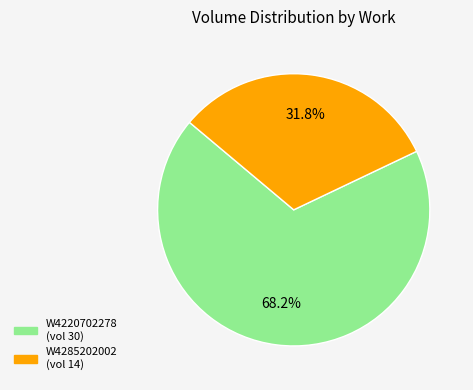

Count the number of slices in the pie.

2